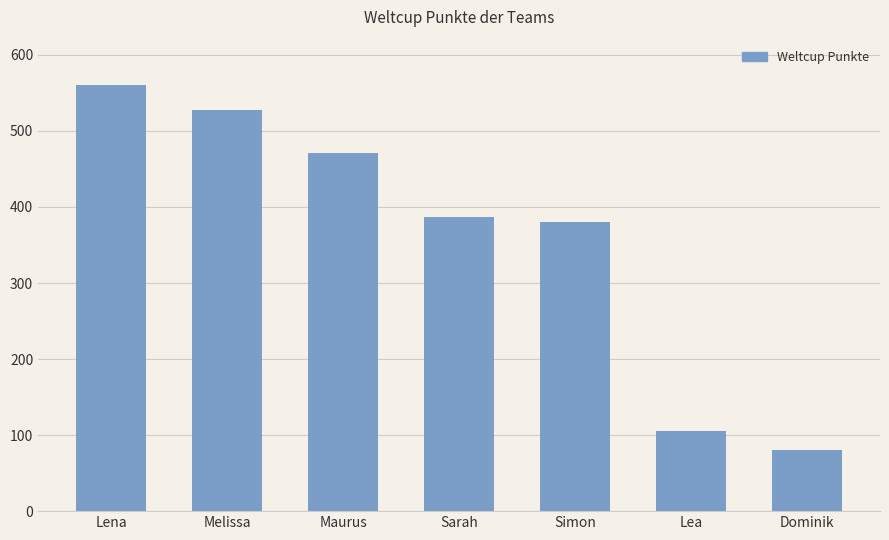

What is the ratio of the value at Dominik to the value at Simon?

0.2